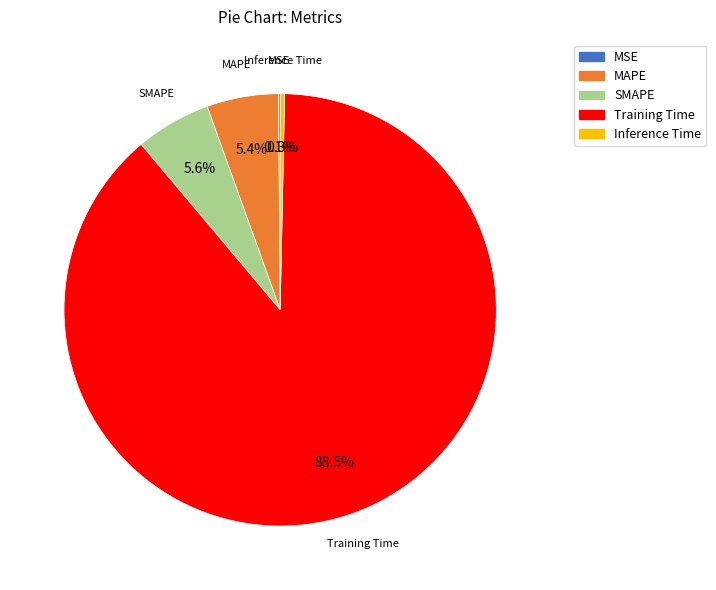

What portion of the pie excludes SMAPE?

94.4%